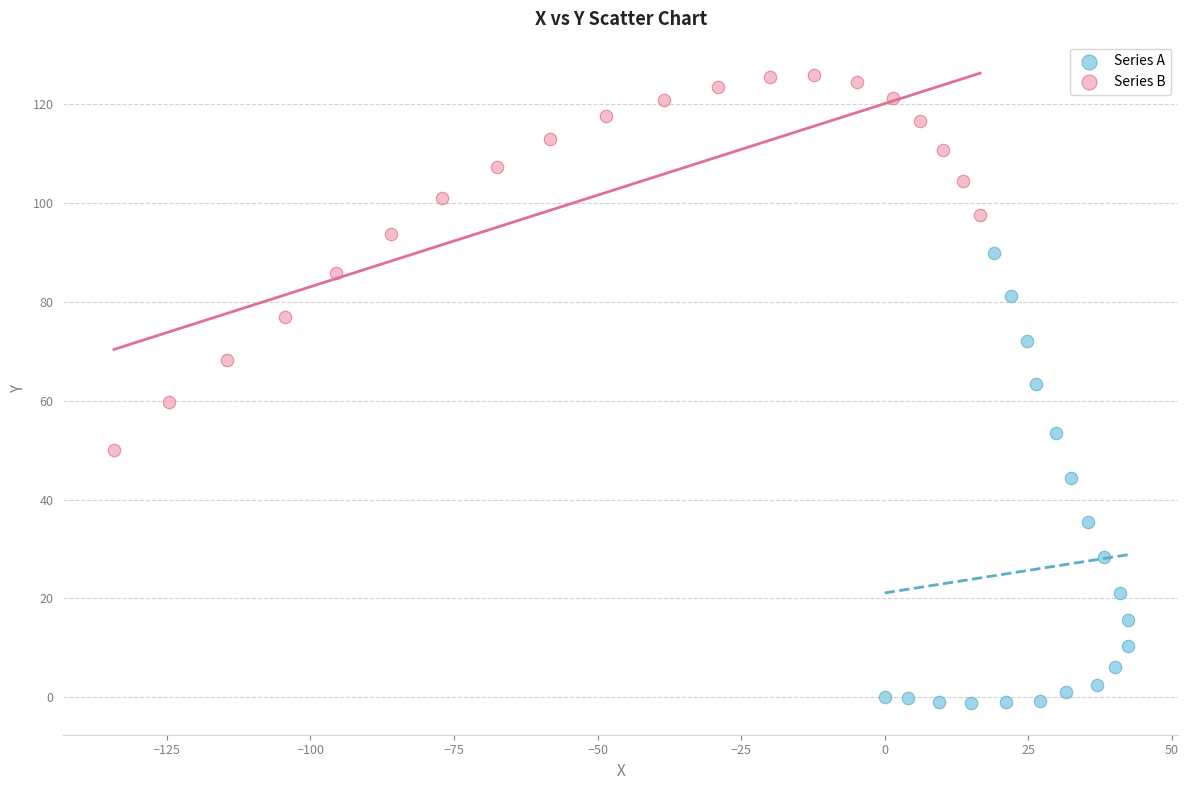

Which series contains the highest Y value?

Series B